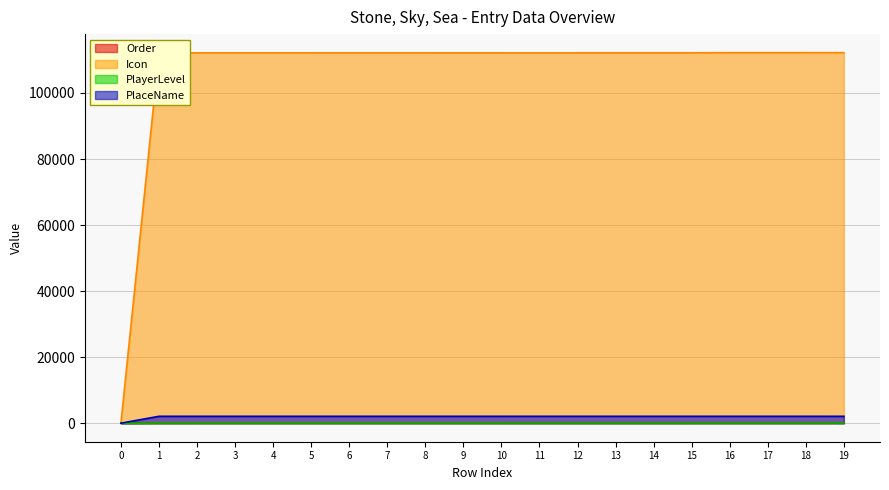

Reading left to right, list all the values displayed in this chart.

Order: 0=1	1=100	2=101	3=102	4=103	5=104	6=105	7=106	8=107	9=108	10=109	11=110	12=111	13=112	14=113	15=114	16=115	17=116	18=117	19=118
Icon: 0=0	1=112145	2=112146	3=112147	4=112148	5=112149	6=112150	7=112151	8=112152	9=112153	10=112154	11=112155	12=112156	13=112157	14=112158	15=112159	16=112205	17=112206	18=112207	19=112208
PlayerLevel: 0=0	1=2089	2=2089	3=2089	4=2089	5=2089	6=2089	7=2089	8=2089	9=2089	10=2089	11=2089	12=2089	13=2089	14=2089	15=2089	16=2089	17=2089	18=2089	19=2089
PlaceName: 0=0	1=60	2=60	3=60	4=60	5=60	6=60	7=60	8=60	9=60	10=60	11=60	12=60	13=60	14=60	15=60	16=60	17=60	18=60	19=60